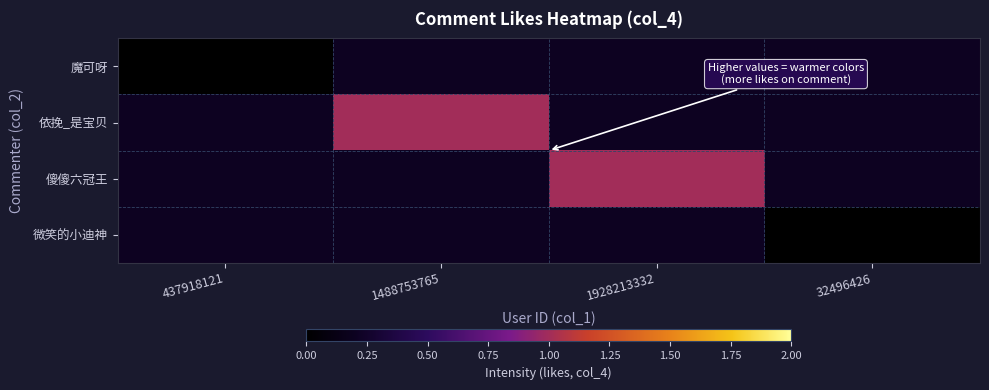

Where is 魔可呀 nearest to the value 0?

437918121